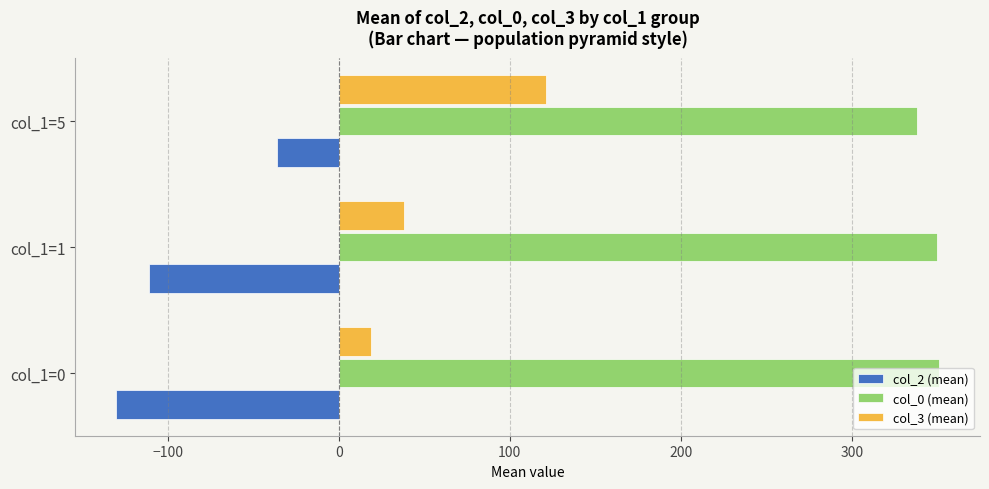

What are all the series names shown in the legend?

col_2 (mean), col_0 (mean), col_3 (mean)